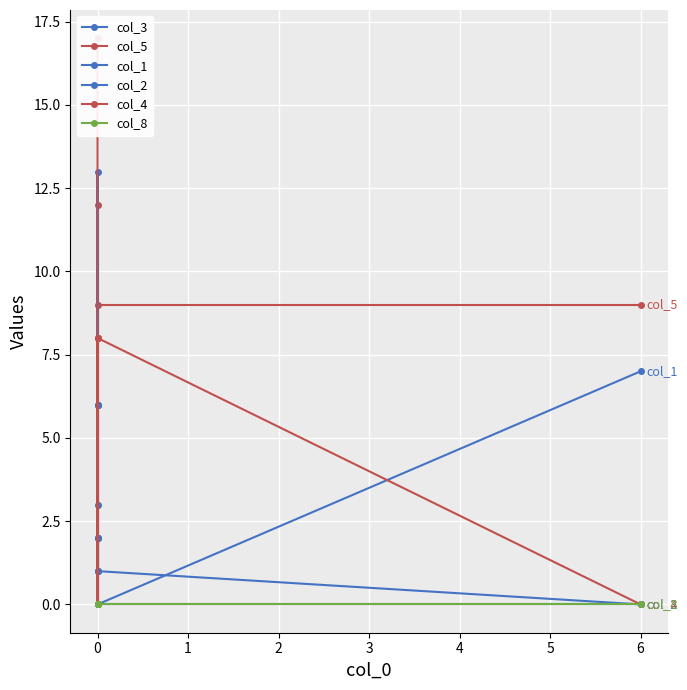

List the labels in order of col_4 value, smallest first.

1, 2, 3, 5, 0, 4, −1